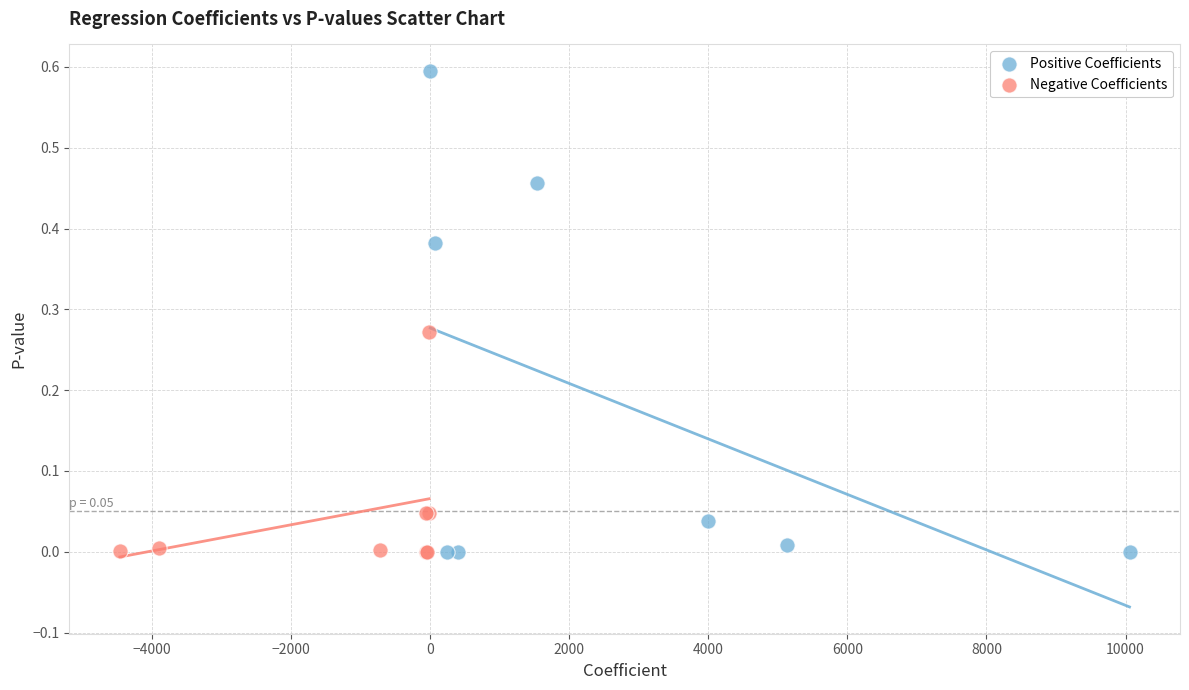

Which series contains the highest Y value?

Positive Coefficients